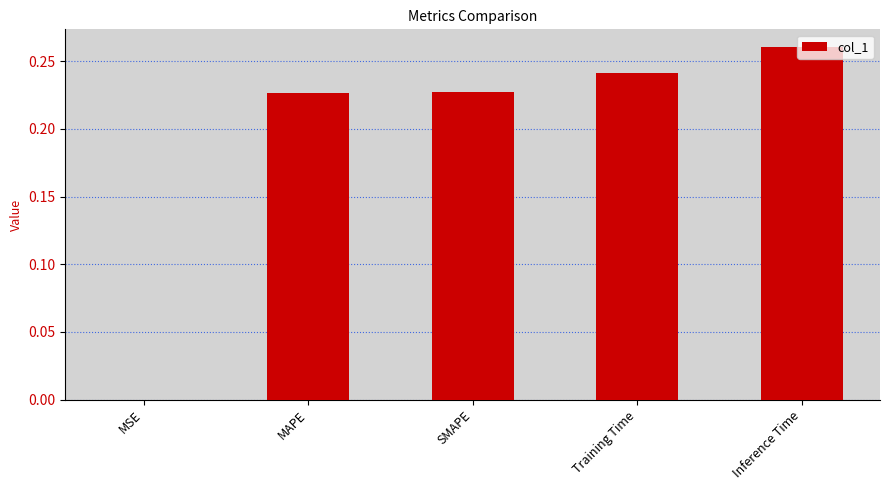

Between Training Time and MSE, which is larger?

Training Time